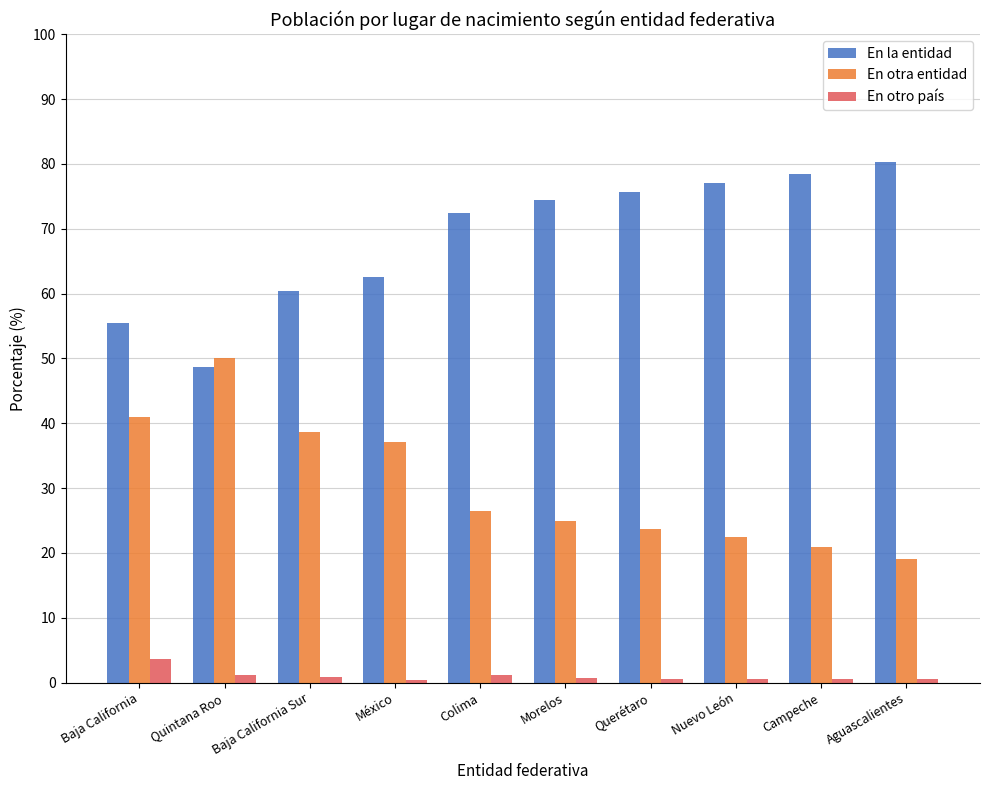

At how many categories does at least one series exceed 67?

6